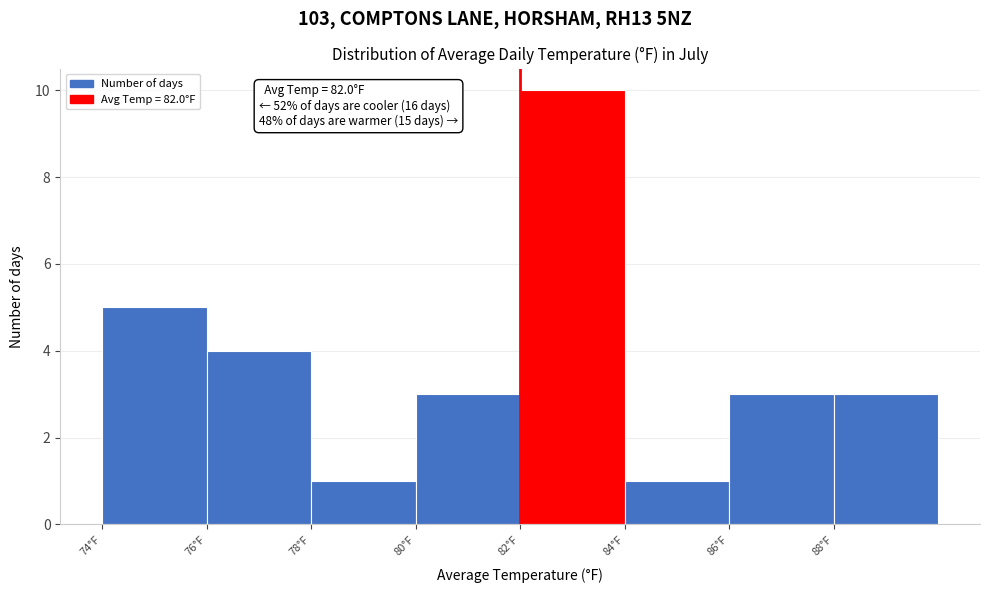

Over which range of the x-axis is the bar tallest?

82 to 84